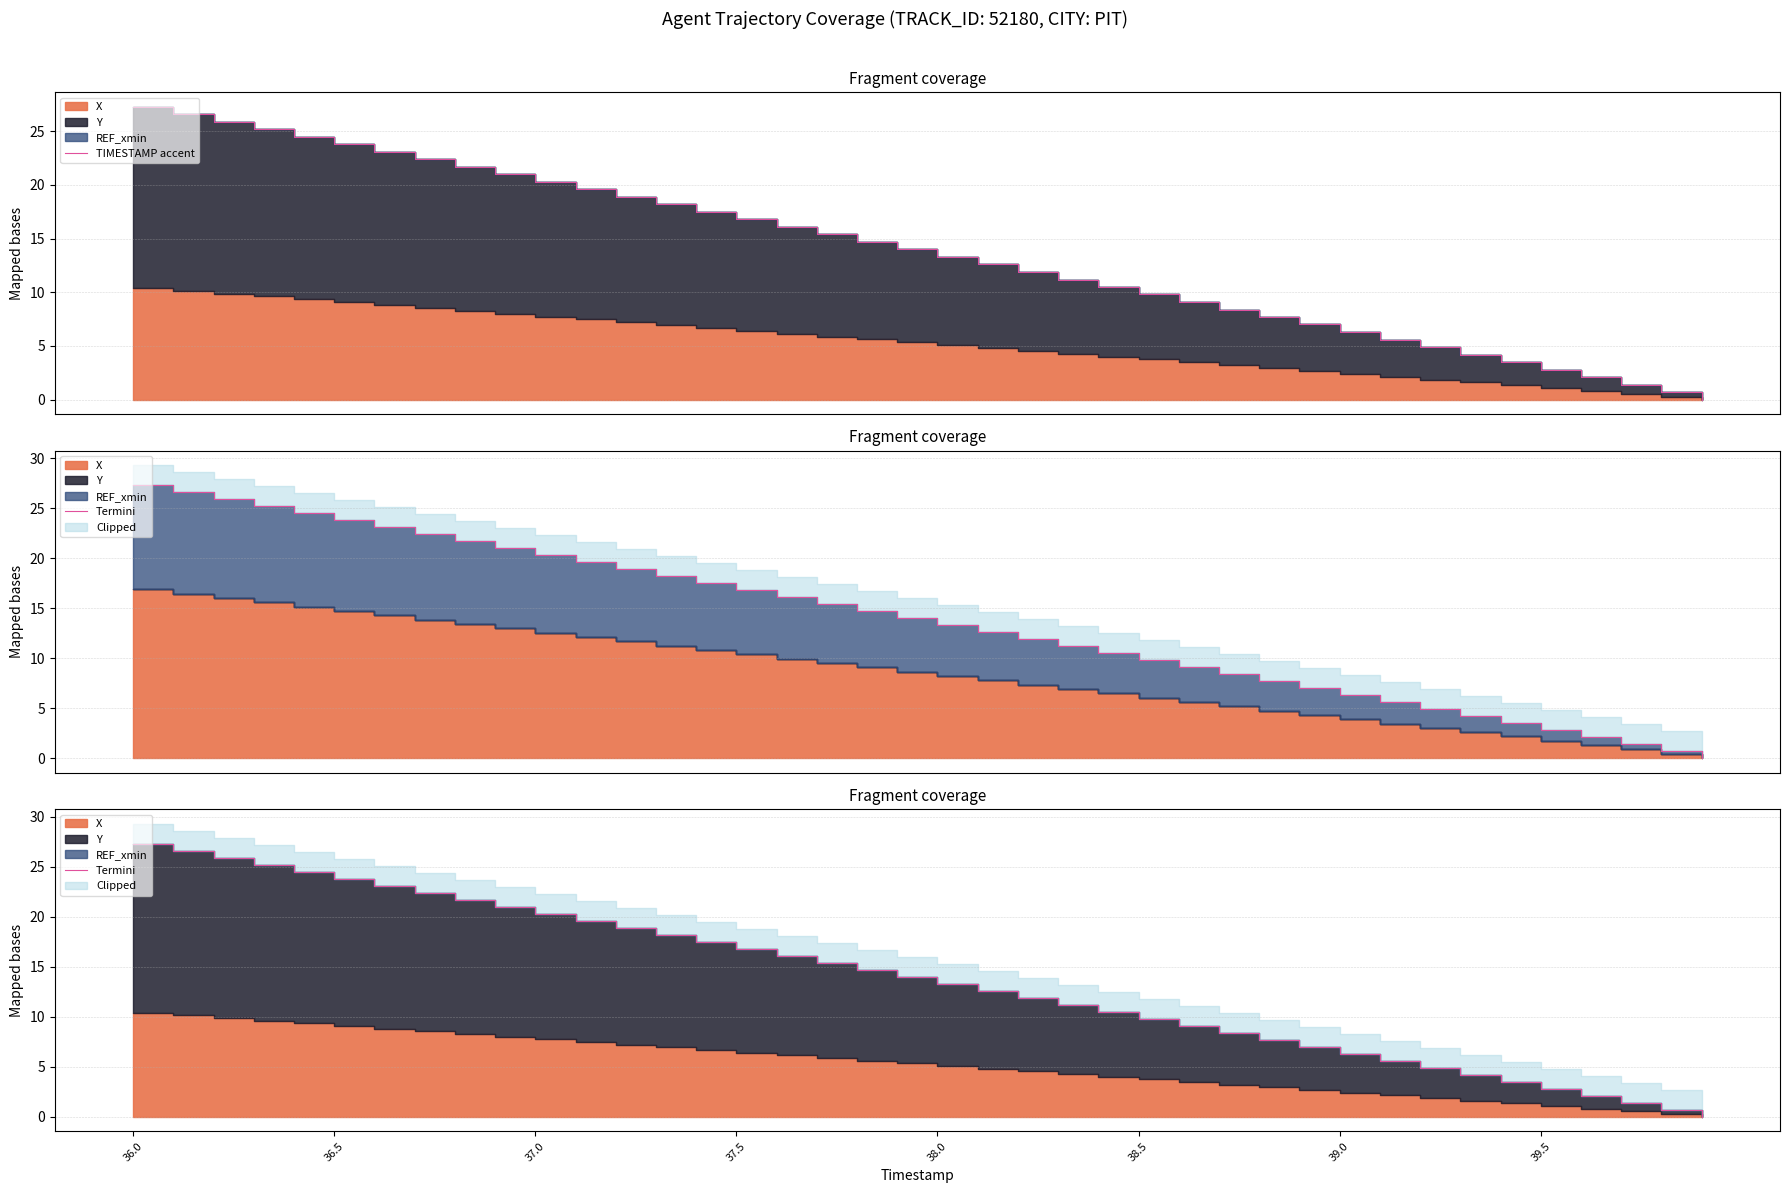

How many data points in Termini are above 14?

19